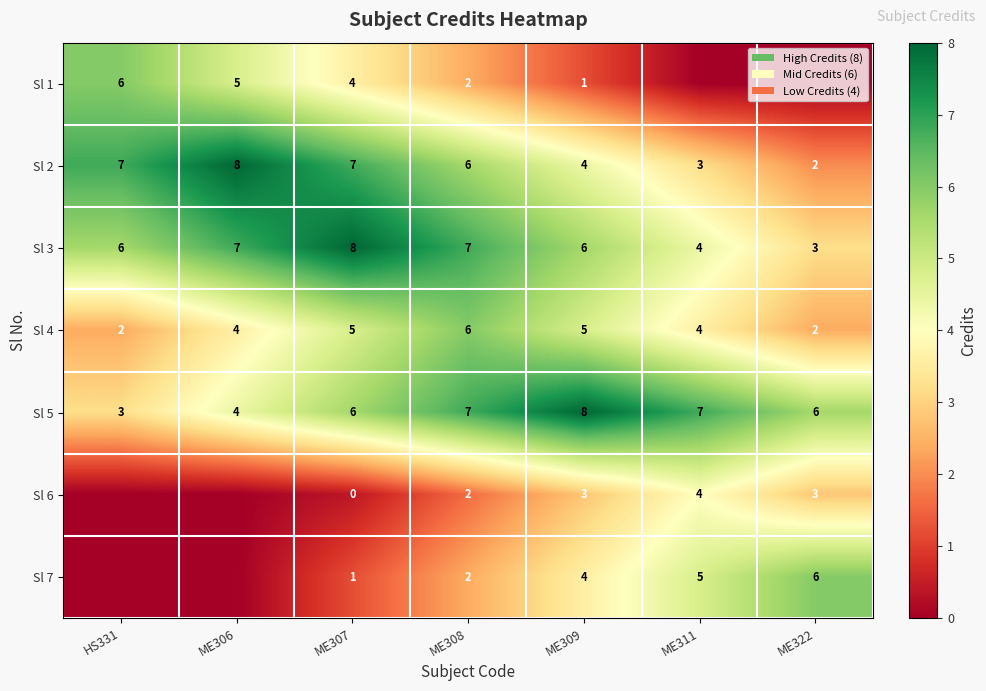

What is the sum of the Sl 5 values at ME309 and HS331?

11